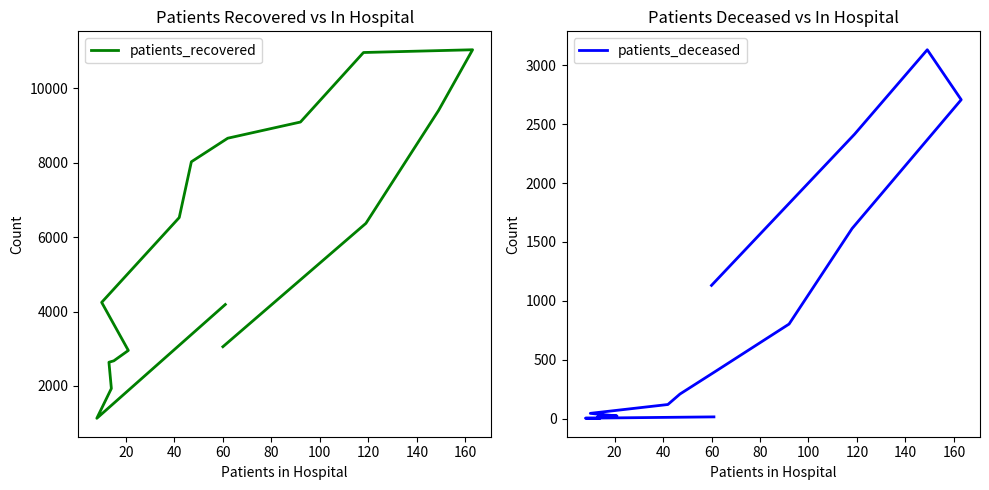

The patients_recovered series shows 5357 at 180. True or false?

False